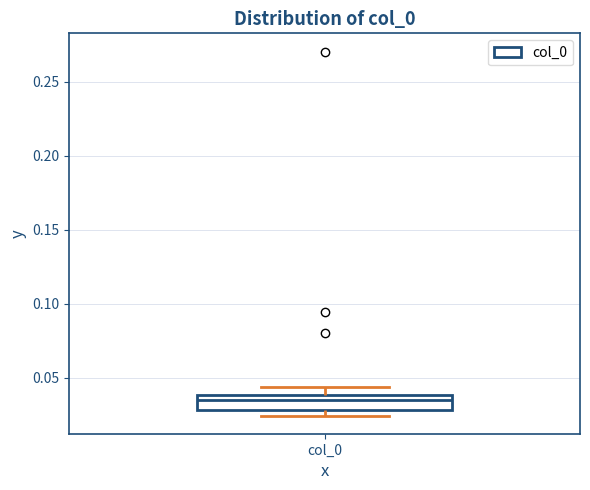

Read this box plot against the y-axis: the position of the median line, the range covered by the box, and the ends of both whiskers. The values are not printed on the chart, so give them approximately, as read against the axis.

median 0.035, box 0.030 to 0.040, whiskers 0.025 to 0.045